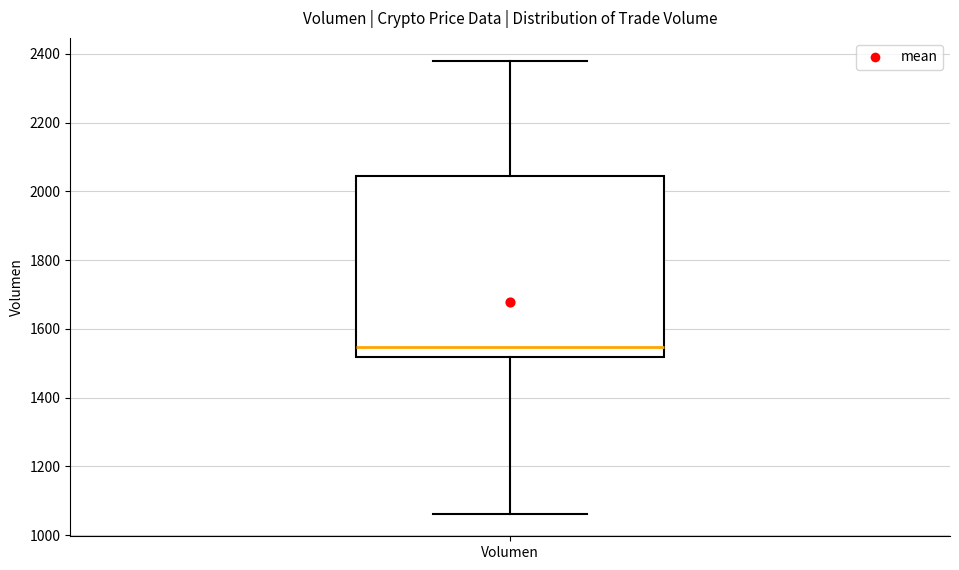

Read this box plot against the y-axis: the position of the median line, the range covered by the box, and the ends of both whiskers. The values are not printed on the chart, so give them approximately, as read against the axis.

median 1540, box 1520 to 2040, whiskers 1060 to 2380